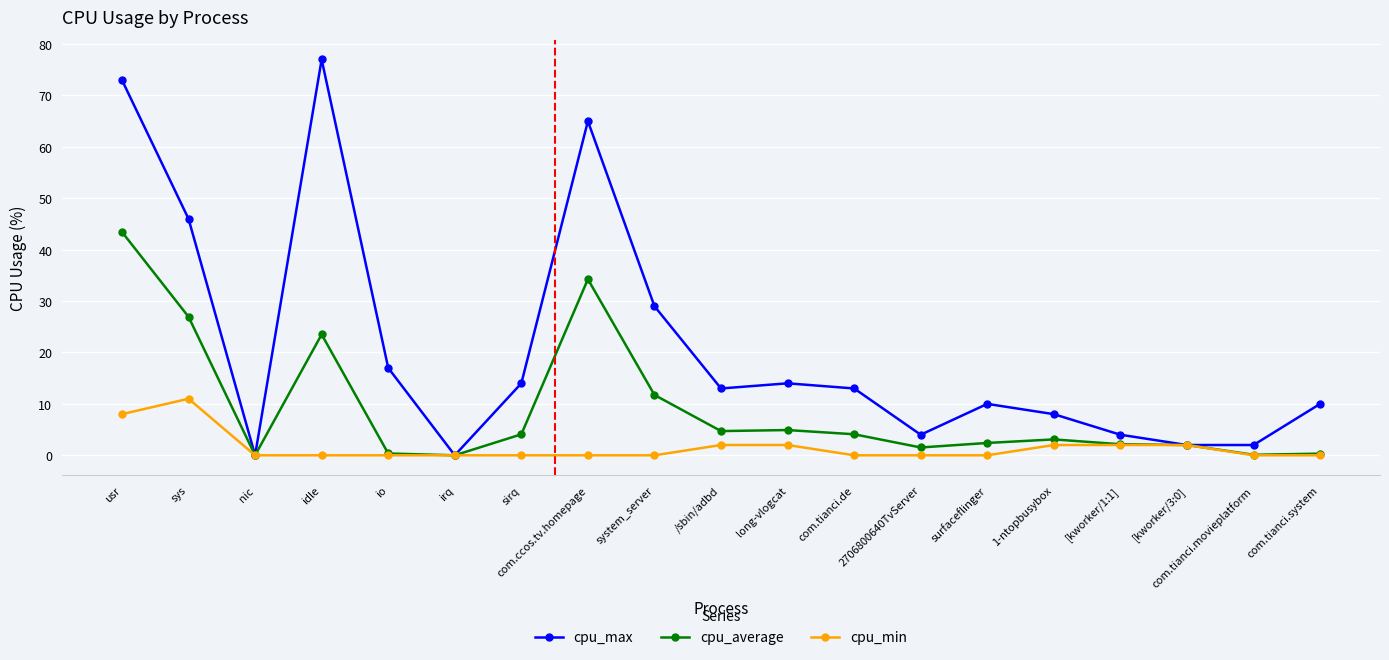

What is the label of the 13th point from the right?

sirq